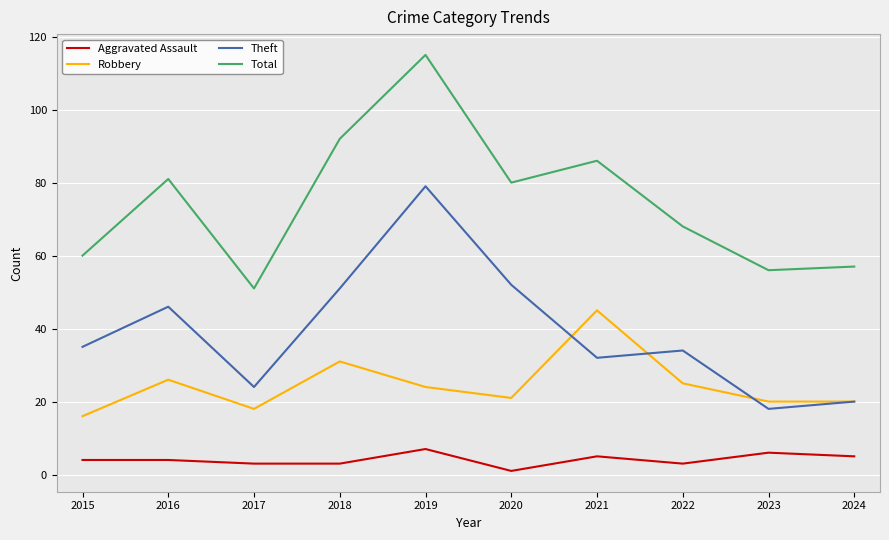

Is the value of Theft at 2021 greater than the value of Total at 2016?

No